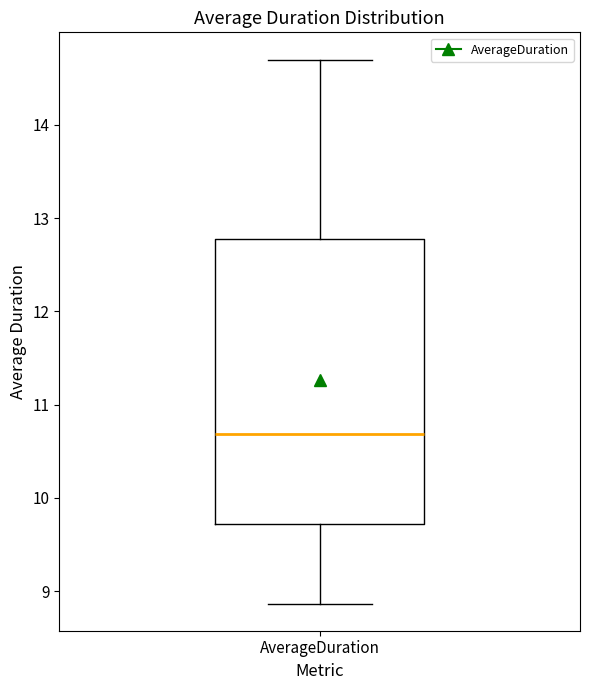

Transcribe this box plot: give where the median line is, the range the box spans, and where the two whiskers end, as read against the y-axis. The values are not printed on the chart, so give them approximately, as read against the axis.

median 10.7, box 9.7 to 12.8, whiskers 8.9 to 14.7